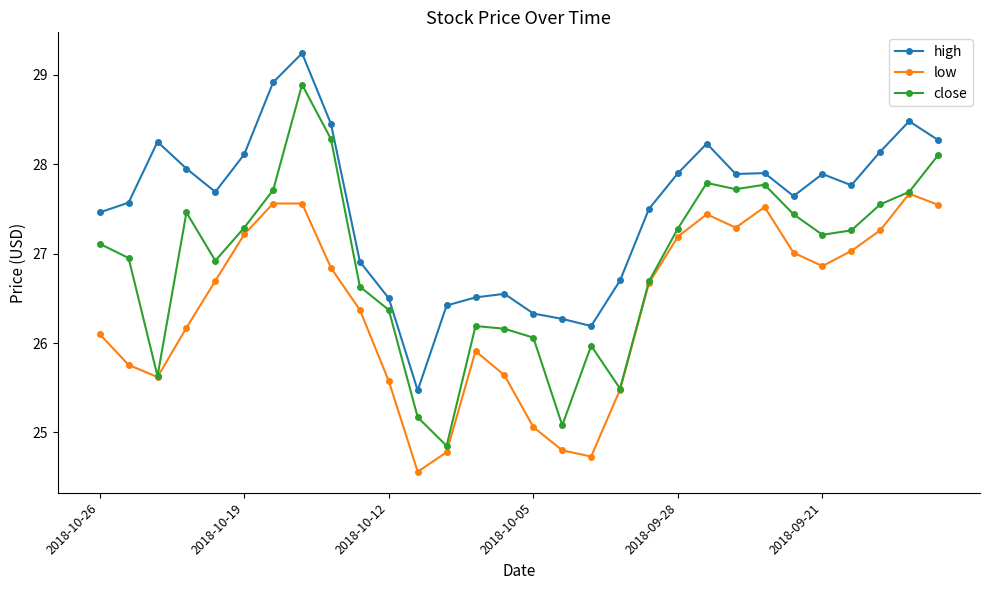

What is the lowest value of the low series?

24.6